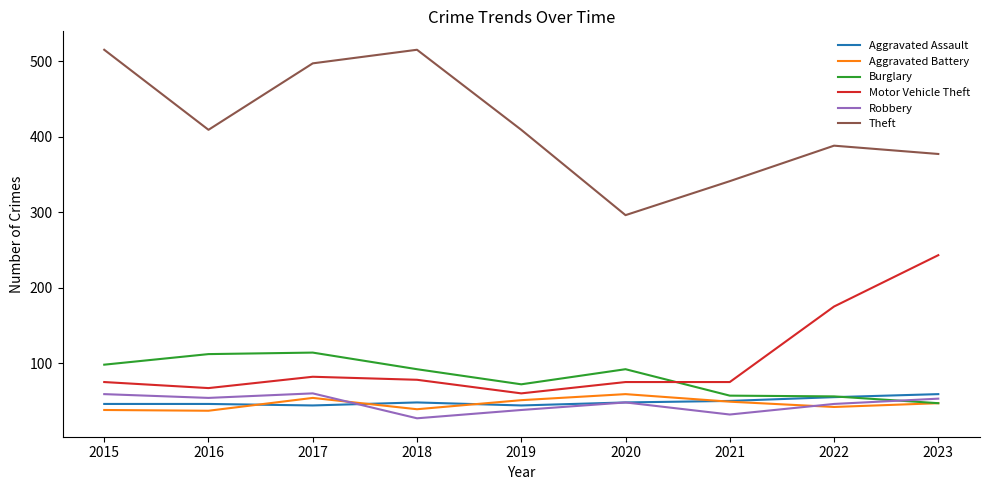

What is the maximum value shown in the chart?

515